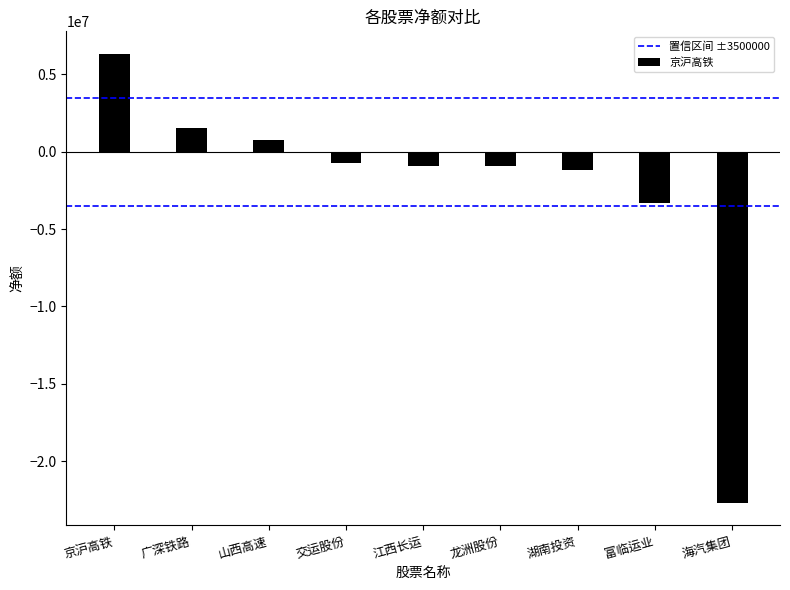

What is the sum of all 净额 values?

-21091014